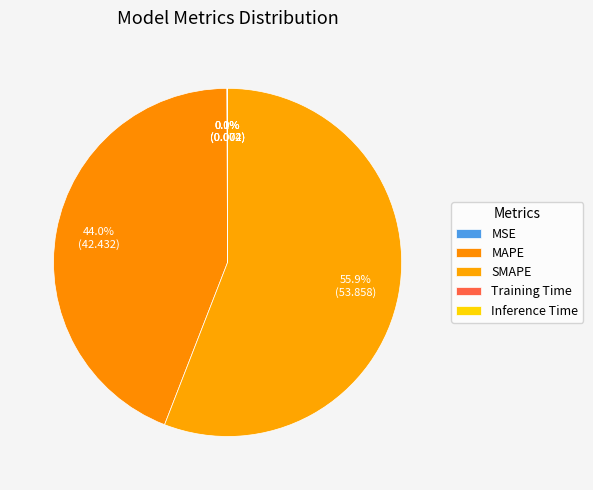

How many segments does this pie chart have?

5